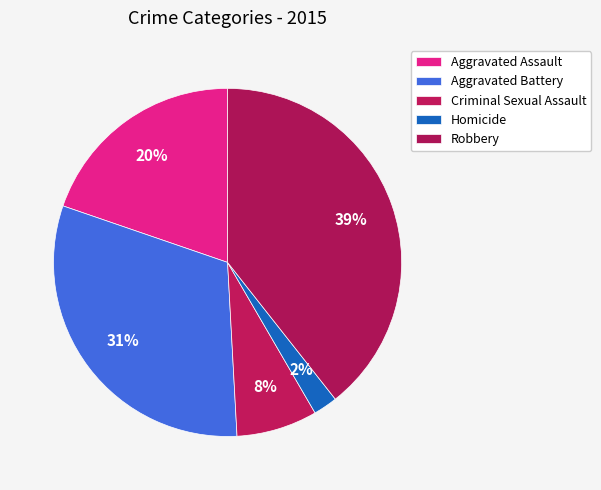

Which category has the smallest portion of the pie?

Homicide